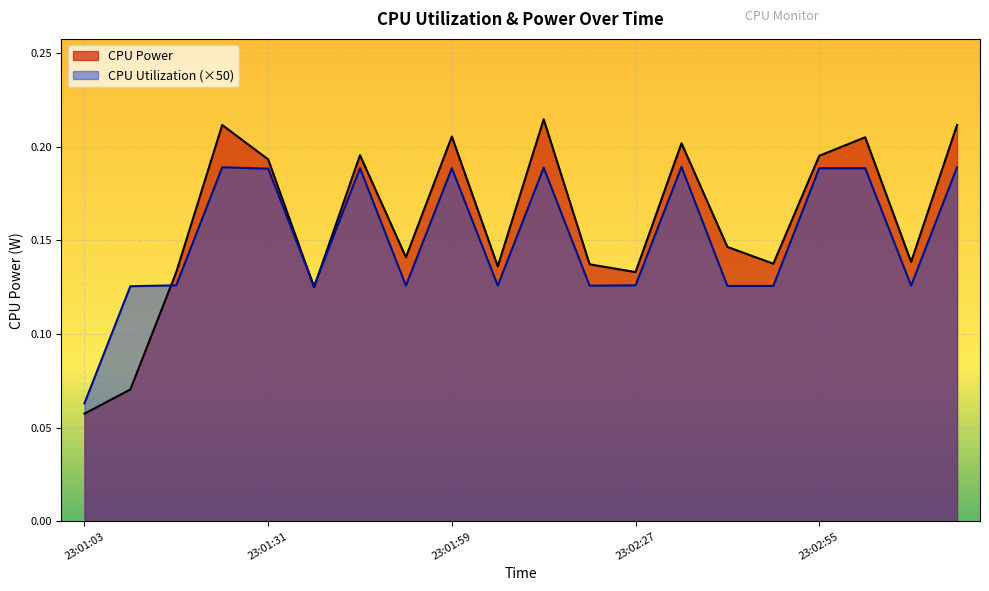

Which series changed the most between 23:02:06 and 23:03:09?

CPU Power